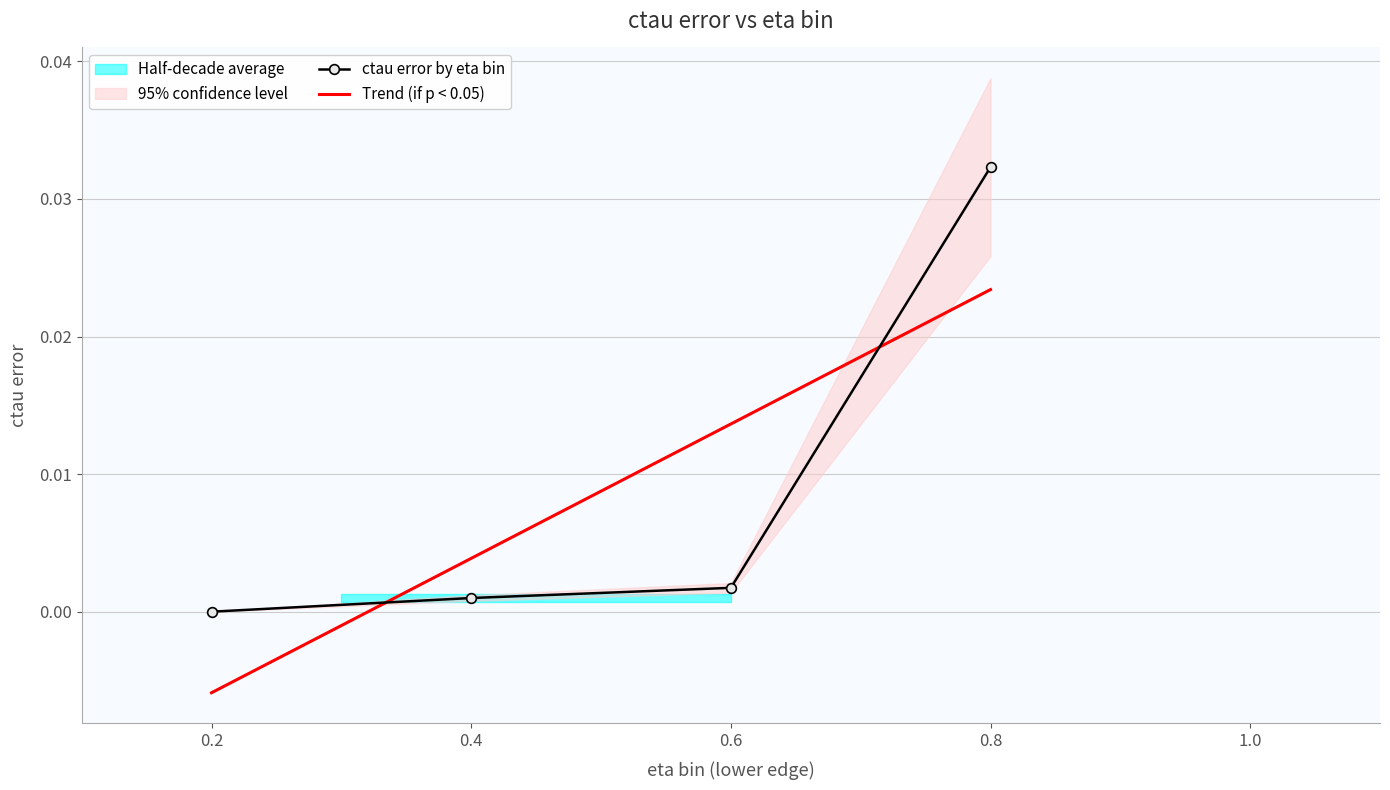

List the series in order of their overall mean, highest first.

ctau error by eta bin, Trend (if p < 0.05)